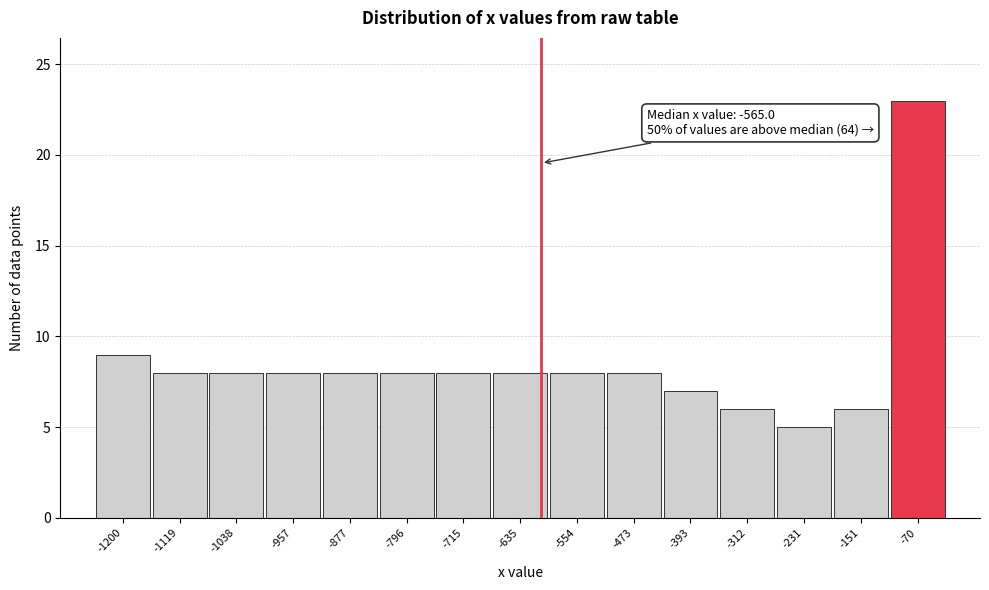

Reading left to right, extract all data points from this chart.

9	8	8	8	8	8	8	8	8	8	7	6	5	6	23